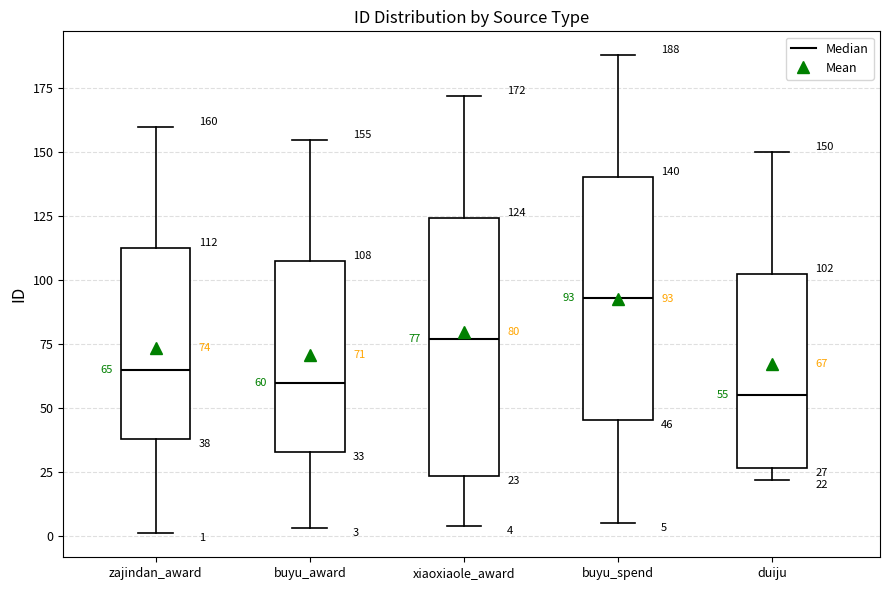

Comparing the boxes themselves (not the whiskers), which one is the tallest?

xiaoxiaole_award